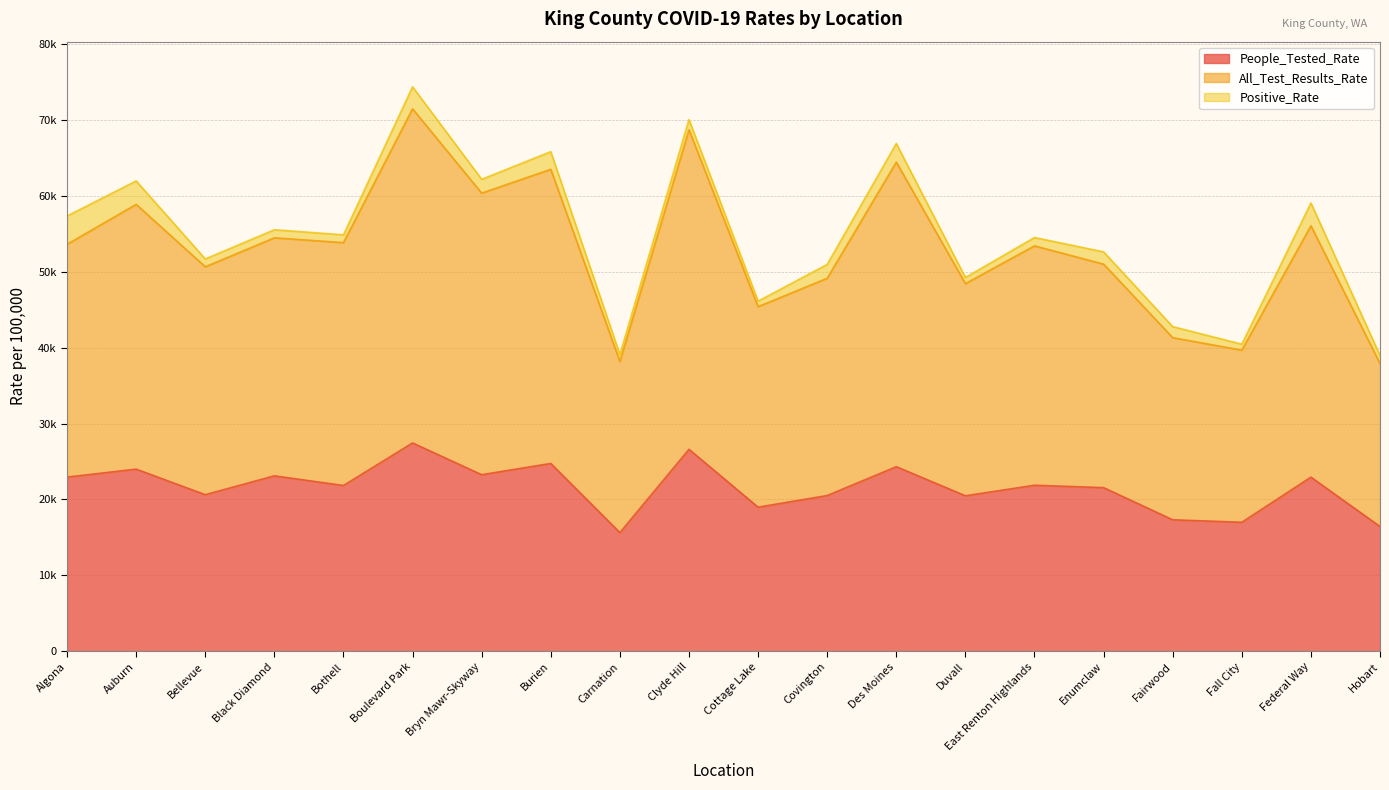

What is the difference between the maximum and second lowest values in the People_Tested_Rate series?

11021.0